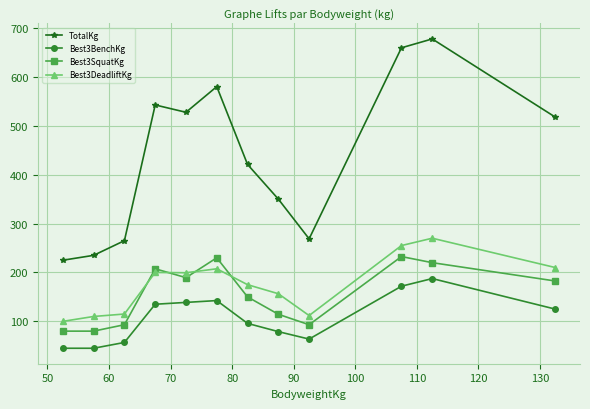

What is the greatest value displayed?

677.5